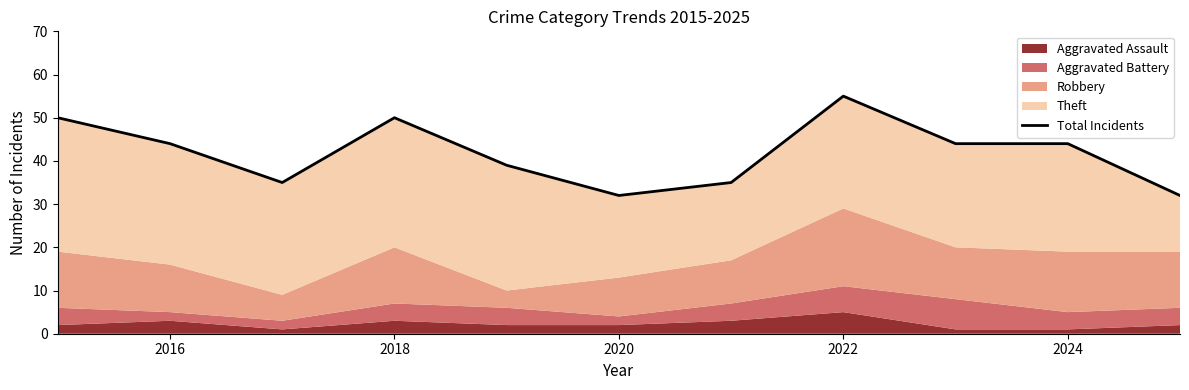

Does the chart display data point markers on the line(s)?

No